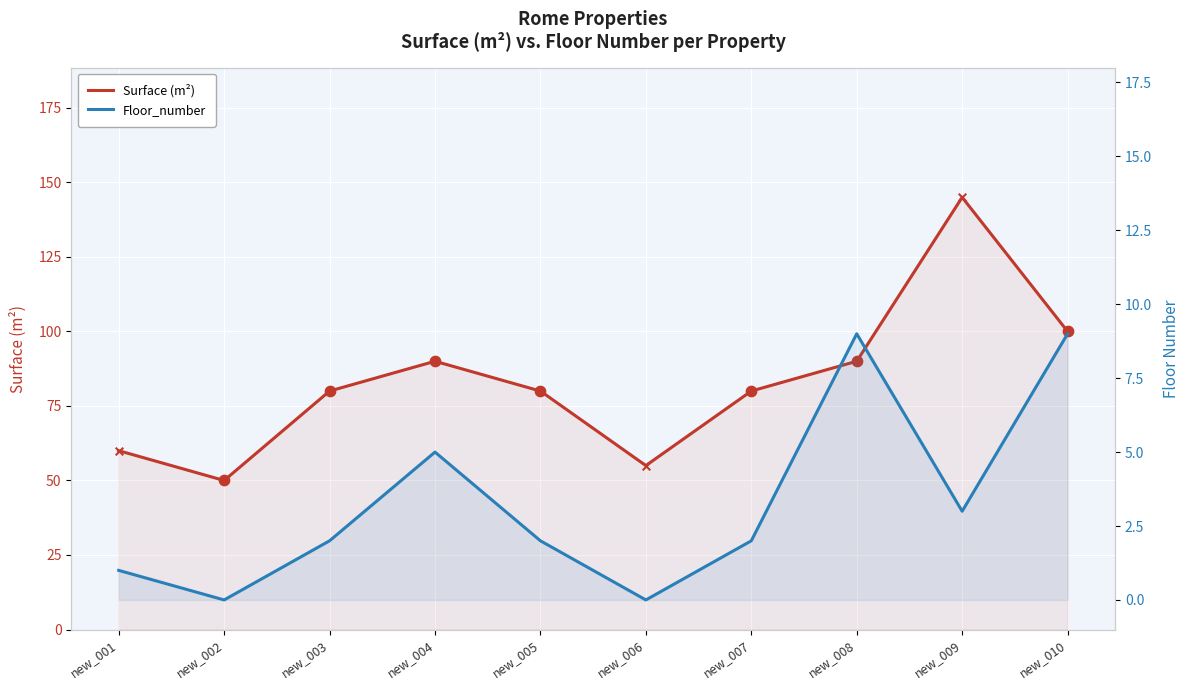

Is the value of Surface (m²) at new_008 greater than the value of Floor_number at new_003?

Yes